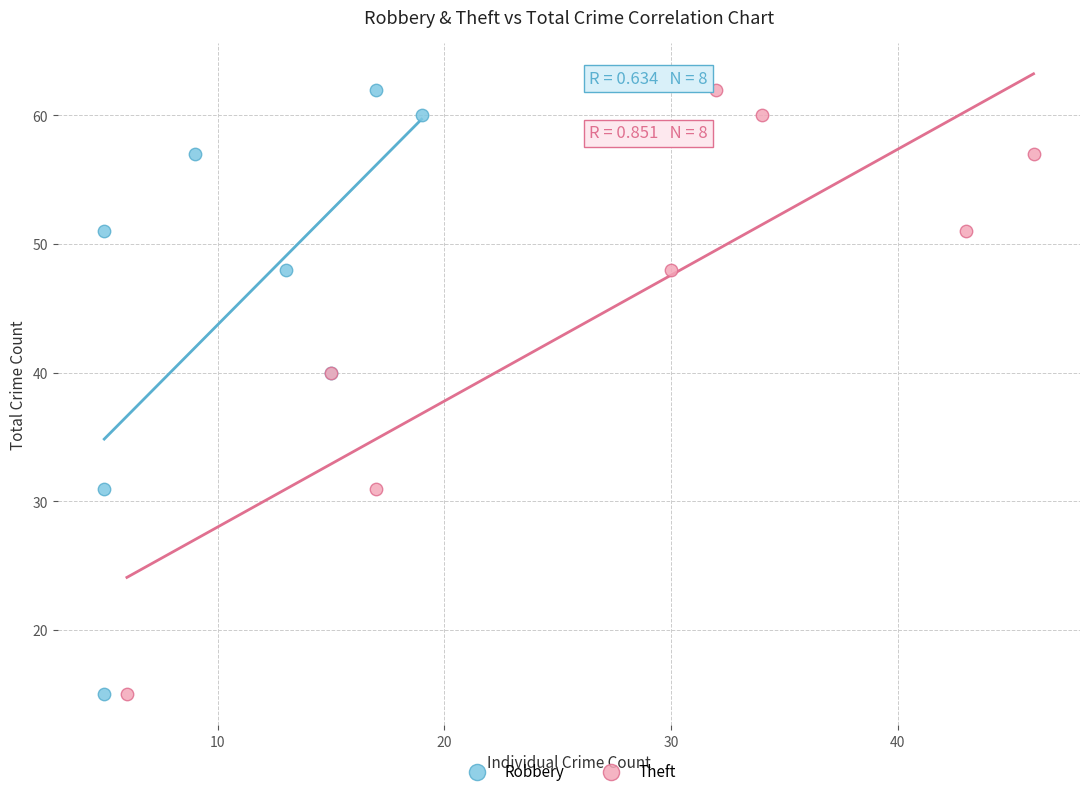

What are all the series names shown in the legend?

Robbery, Theft